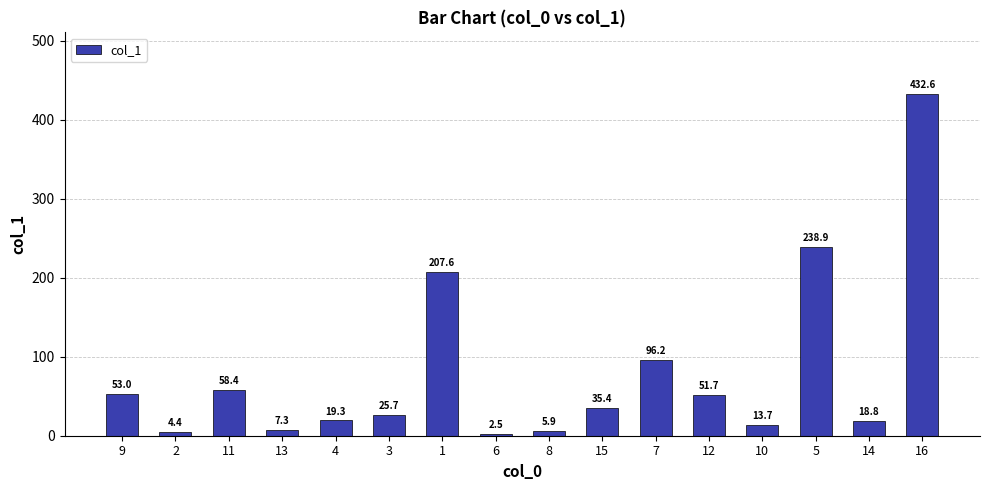

True or false: the data shows 51.7 at 12.

True